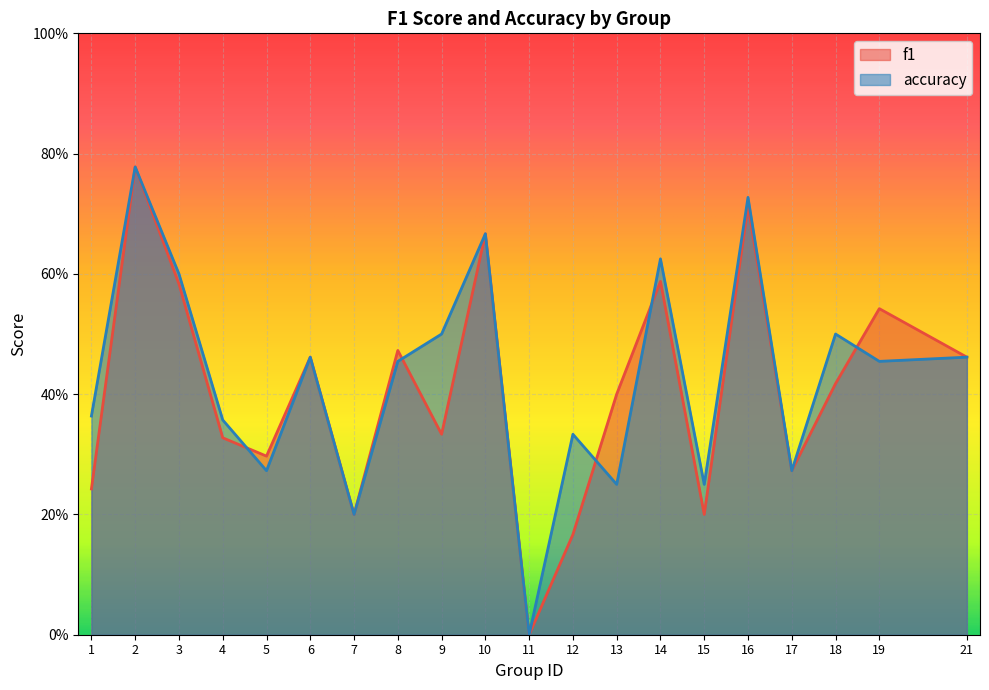

Which has a higher value, 19 or 6?

19